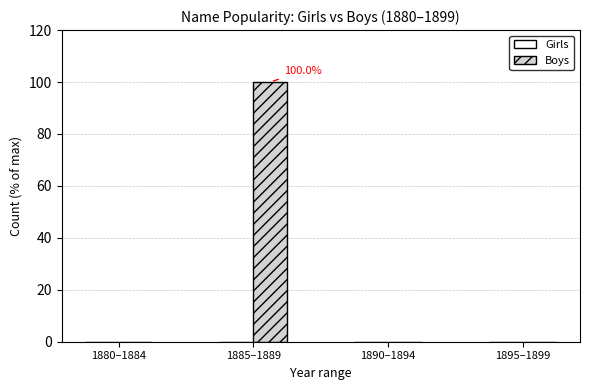

At which category does the chart reach its peak across all series?

1885–1889